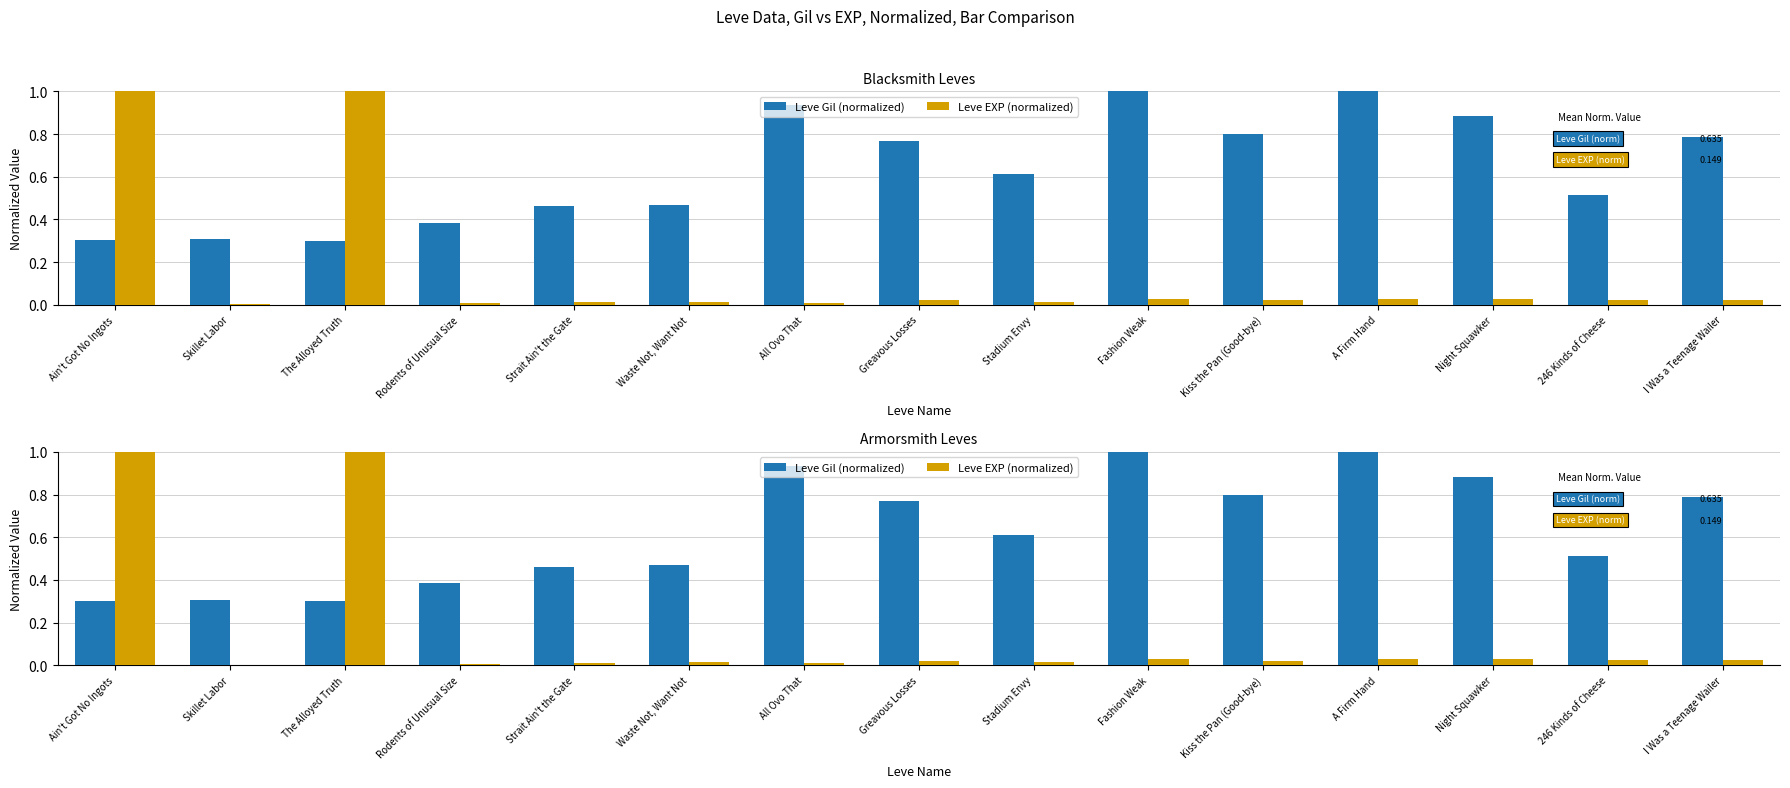

What value does the Leve EXP (normalized) series have at The Alloyed Truth?

1.0